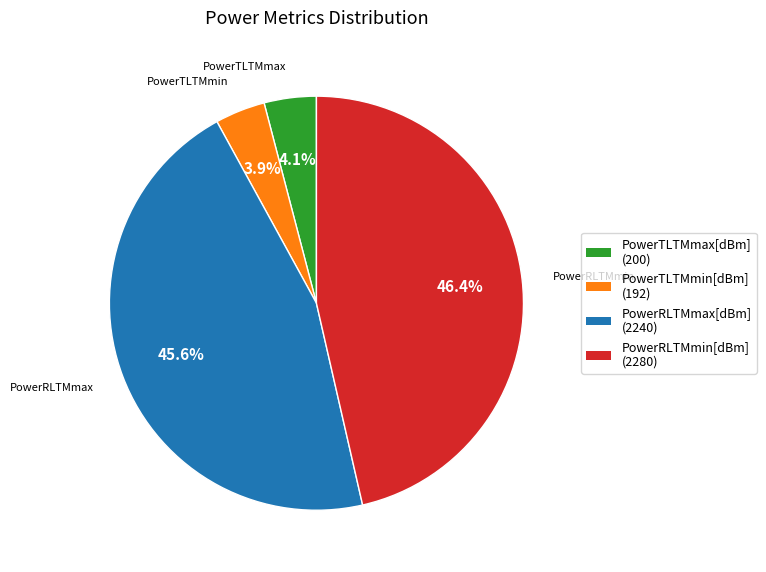

Is there a majority slice in this chart?

No